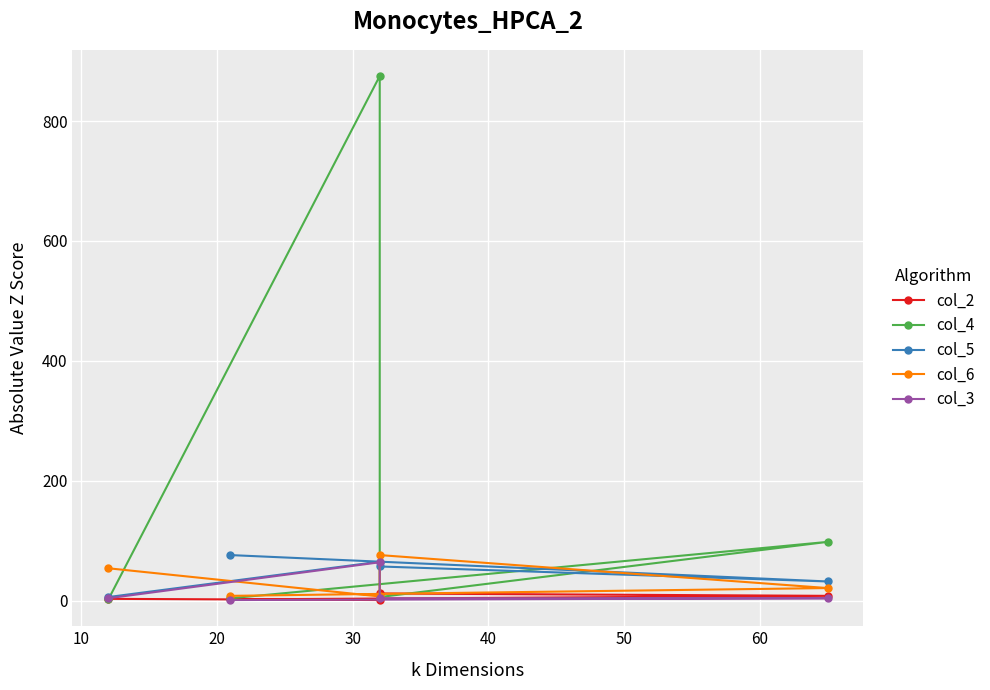

At 10, list the series in order from largest to smallest.

col_4, col_5, col_3, col_6, col_2